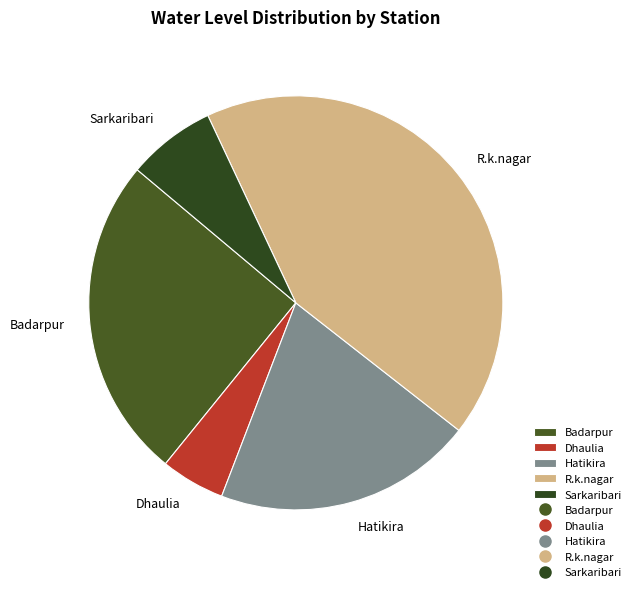

Is there any slice that represents more than half of the pie?

No